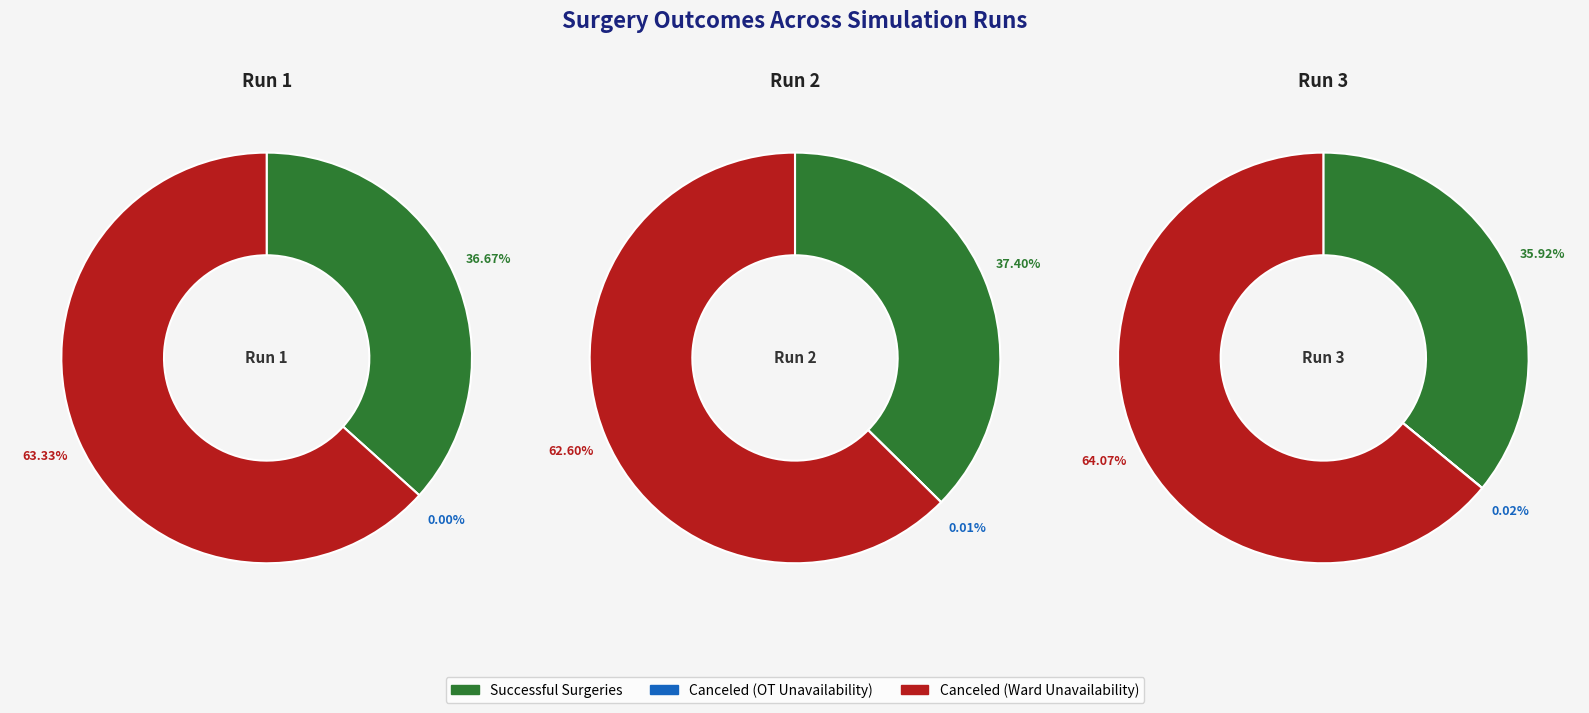

What percentage is the Canceled (Ward Unavailability) slice, to the nearest percent?

63%